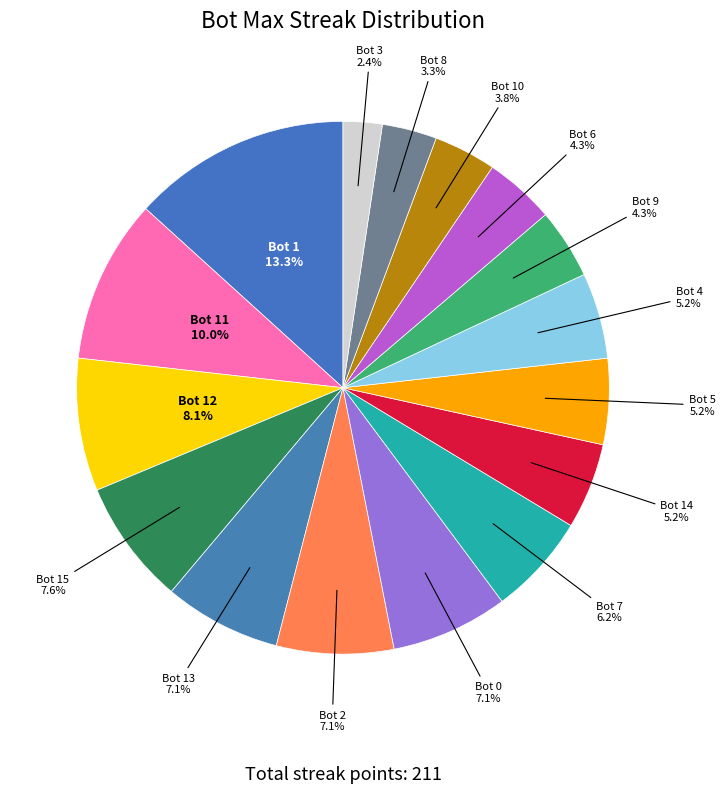

Which category has the smallest portion of the pie?

Bot 3